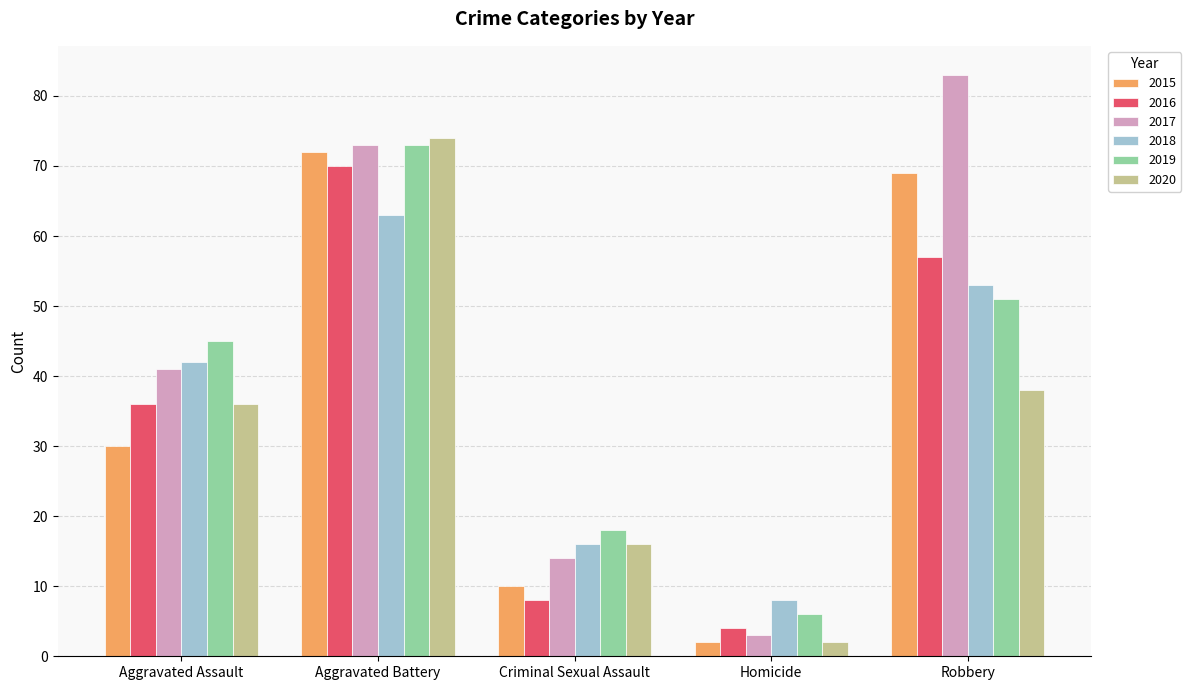

What is the total value across all series at Aggravated Battery?

425